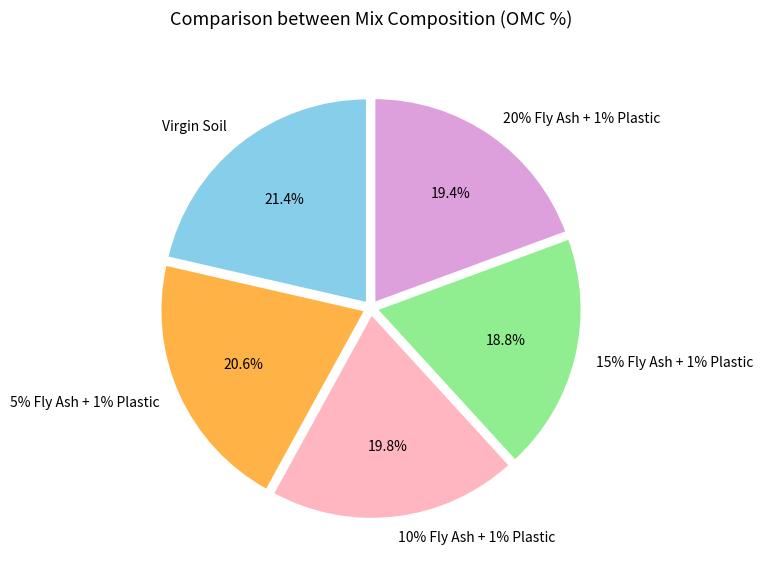

Does any single category account for the majority?

No